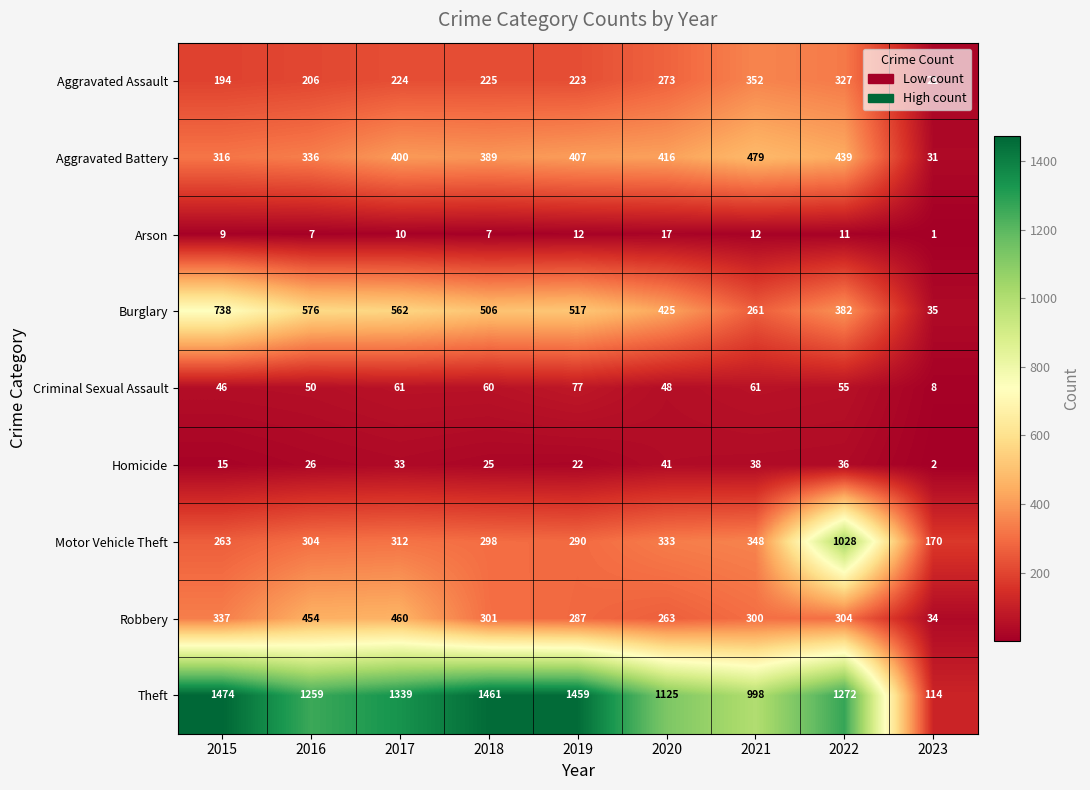

Which series has the widest spread of values?

Theft